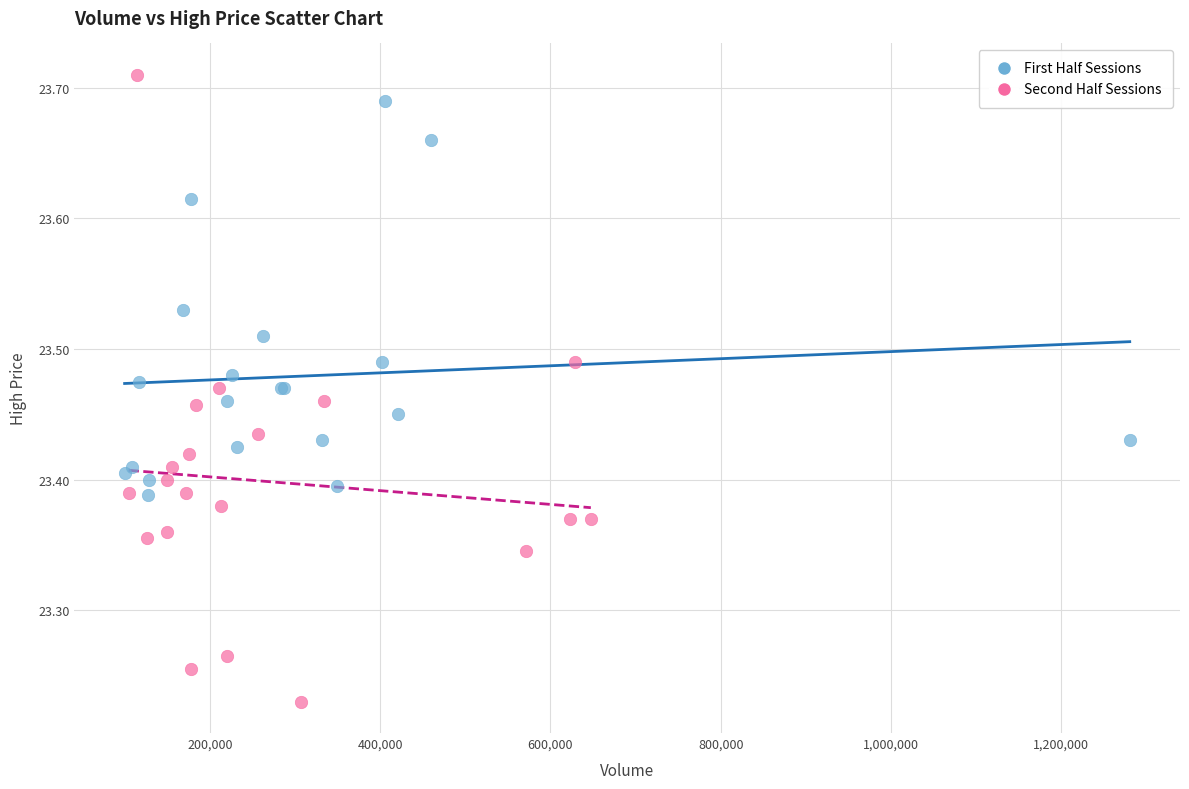

Which series reaches the minimum Y coordinate?

Second Half Sessions